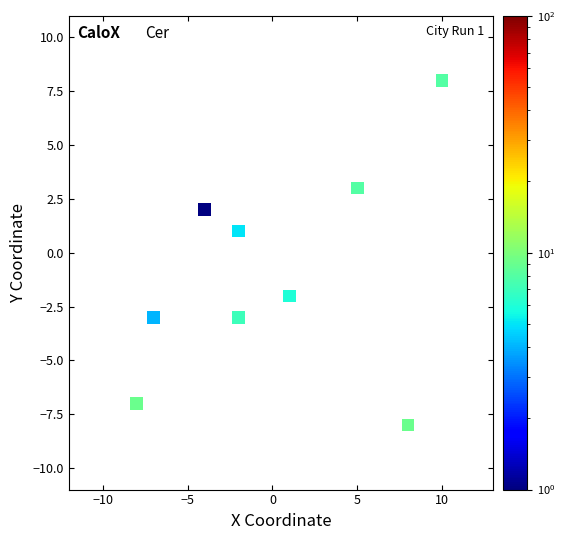

What is the range of X values (max minus min)?

18